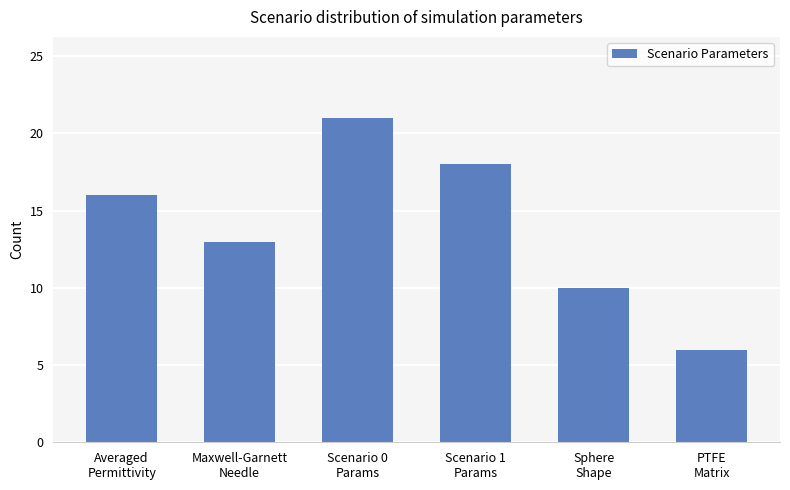

Does the chart contain stacked bars?

No